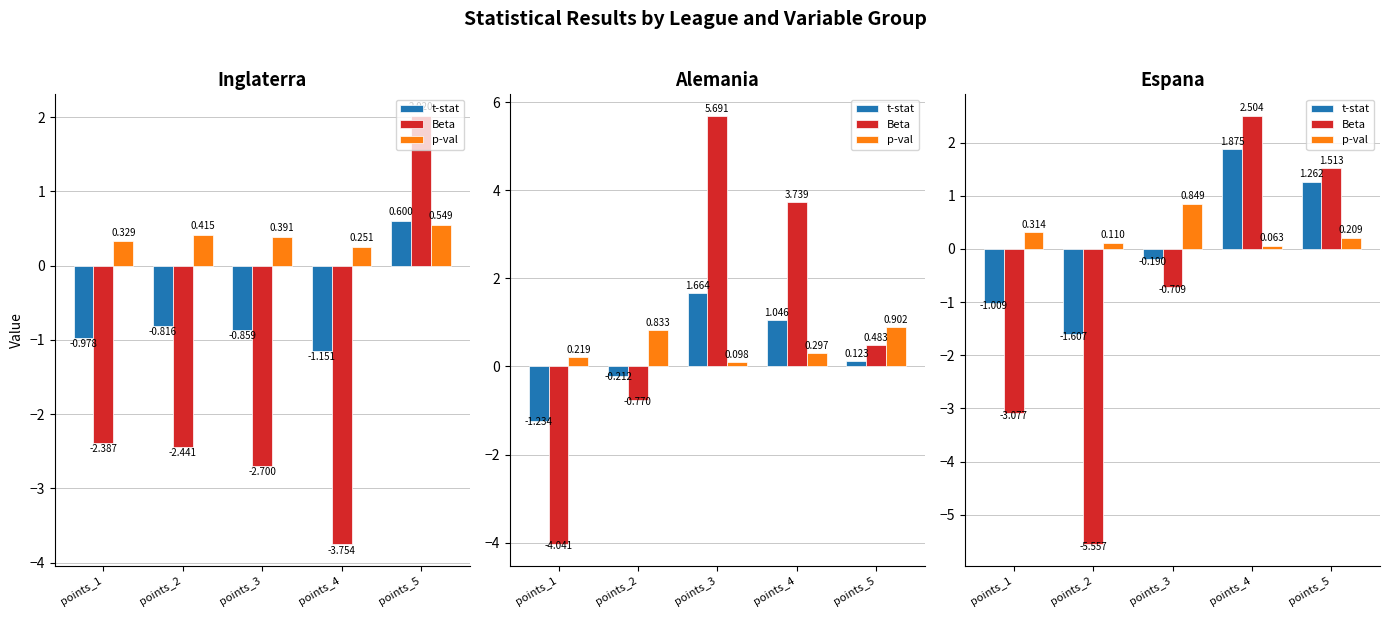

Which label corresponds to the smallest value in the chart?

points_2